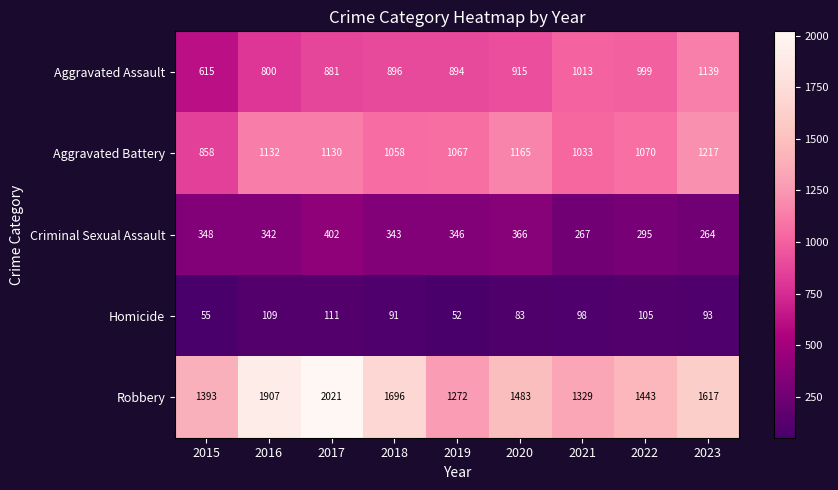

What is the difference between the second highest and minimum values in the Aggravated Battery series?

307